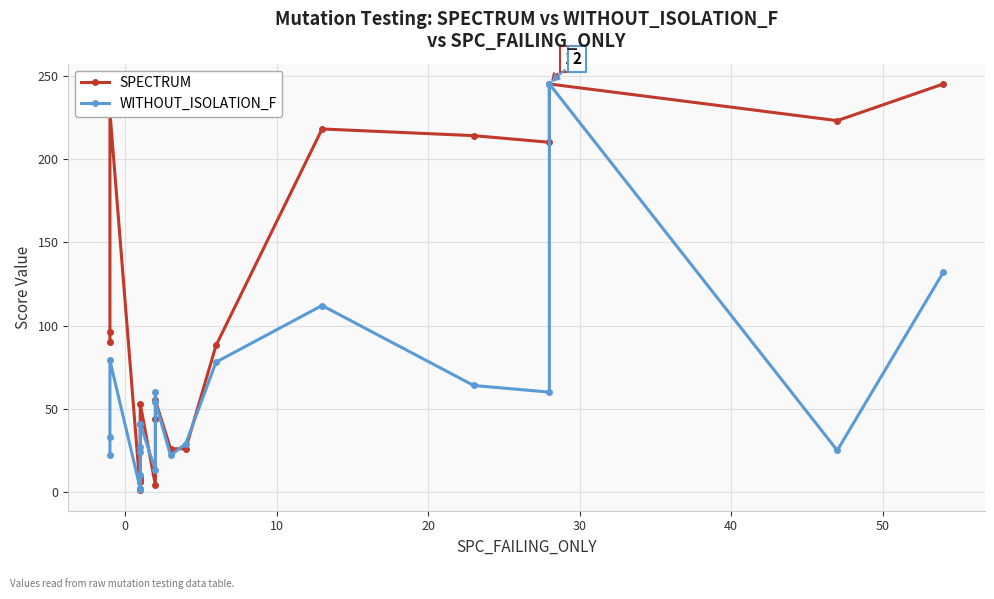

What is the minimum value shown in the chart?

1